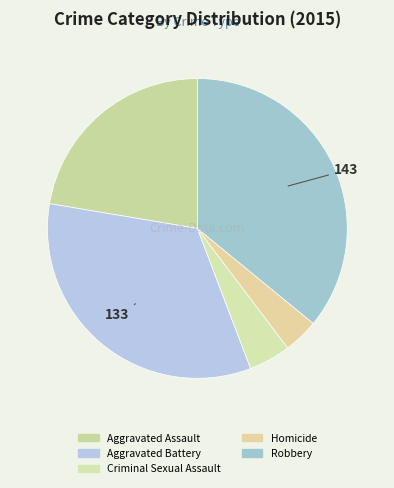

What portion of the pie excludes Homicide?

96.2%